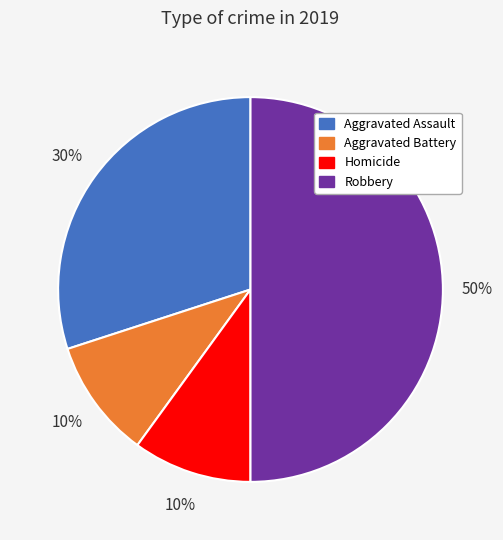

To the nearest percent, what is the average slice percentage?

25%